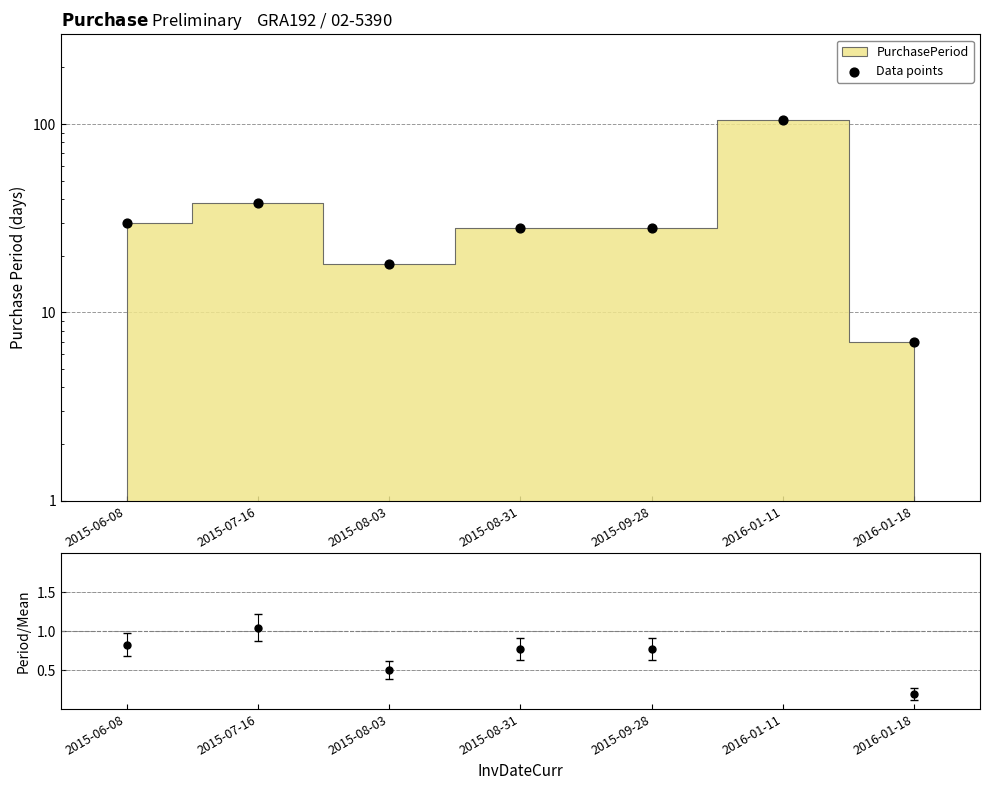

Which has a higher value, 2016-01-11 or 2015-08-03?

2016-01-11